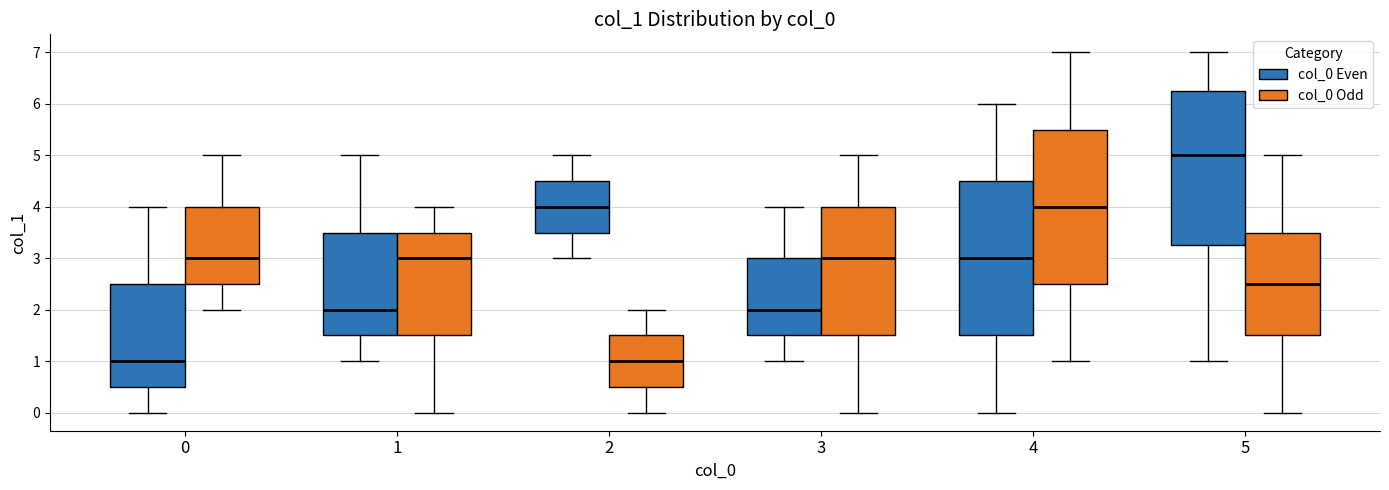

Where is the upper edge of the box for 2 (col_0 Even) on the y-axis? The values are not printed on the chart, so give them approximately, as read against the axis.

4.5